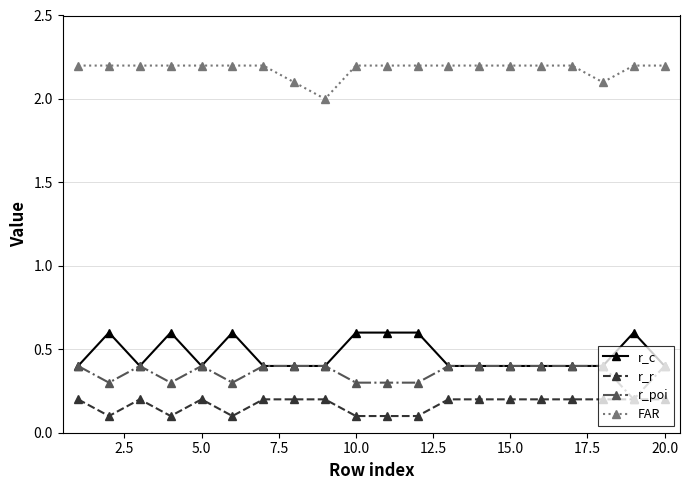

Rank the series by their maximum value, from lowest to highest.

r_r, r_poi, r_c, FAR